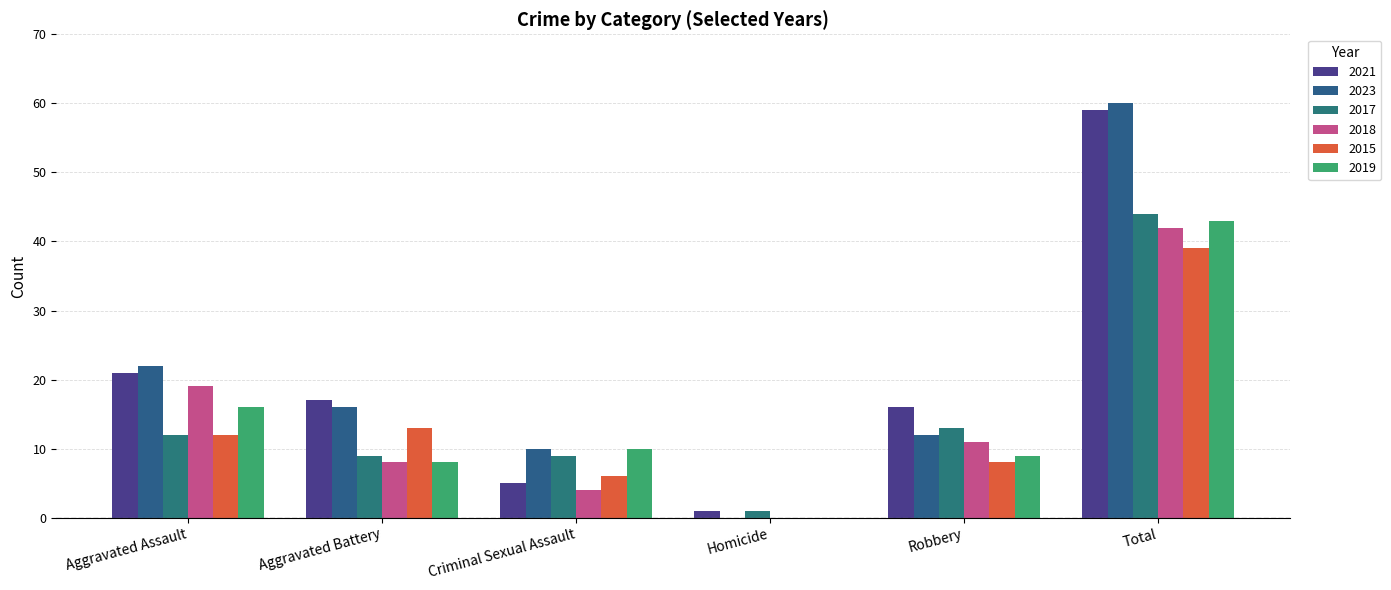

Are the bars grouped side by side (vs. stacked)?

Yes